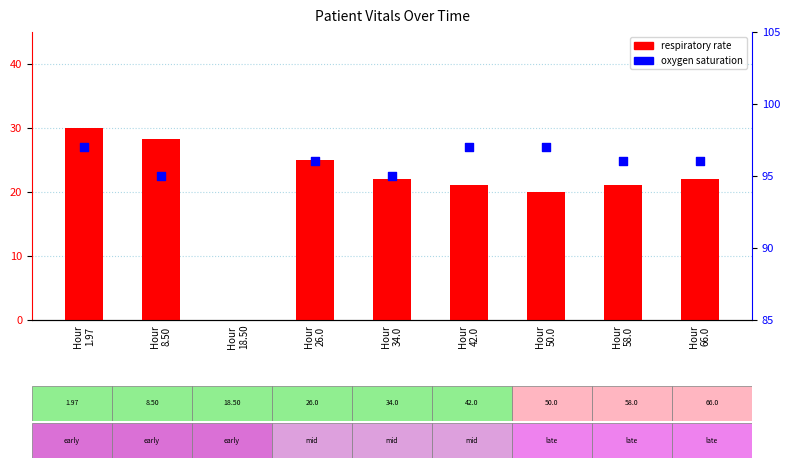

Which series reaches the minimum Y coordinate?

respiratory rate